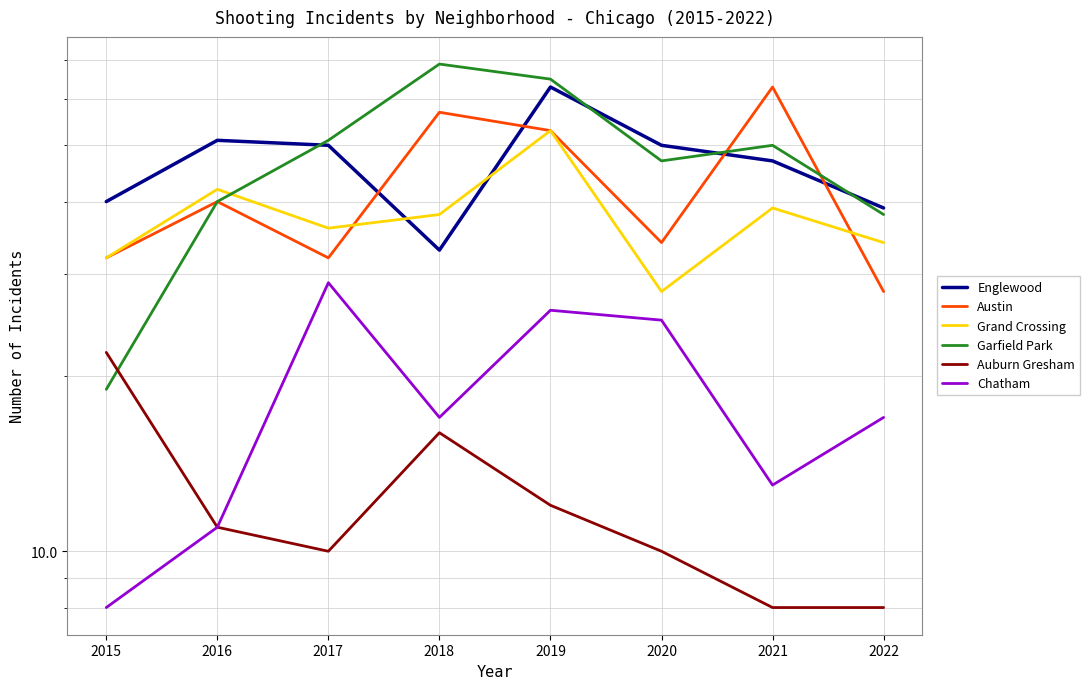

Which series ends up on top after the final intersection of Englewood and Garfield Park?

Englewood